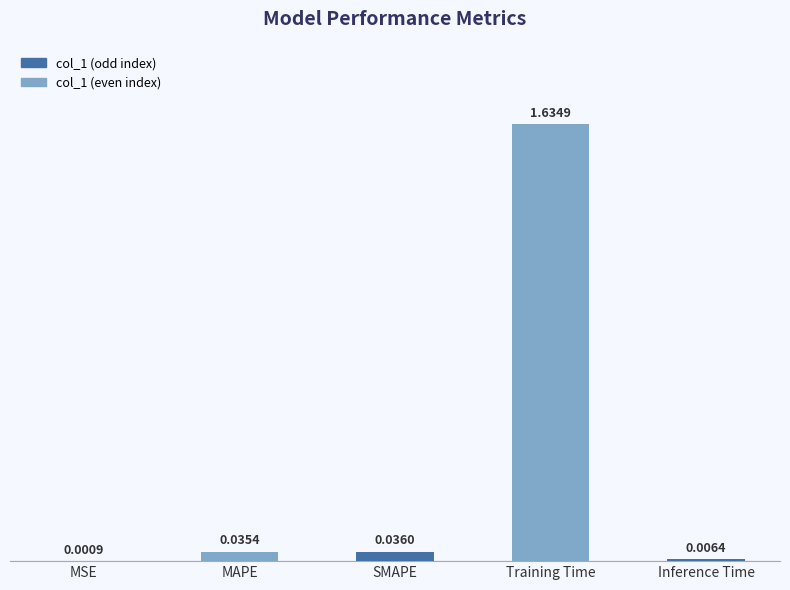

What is the sum of all values?

1.7